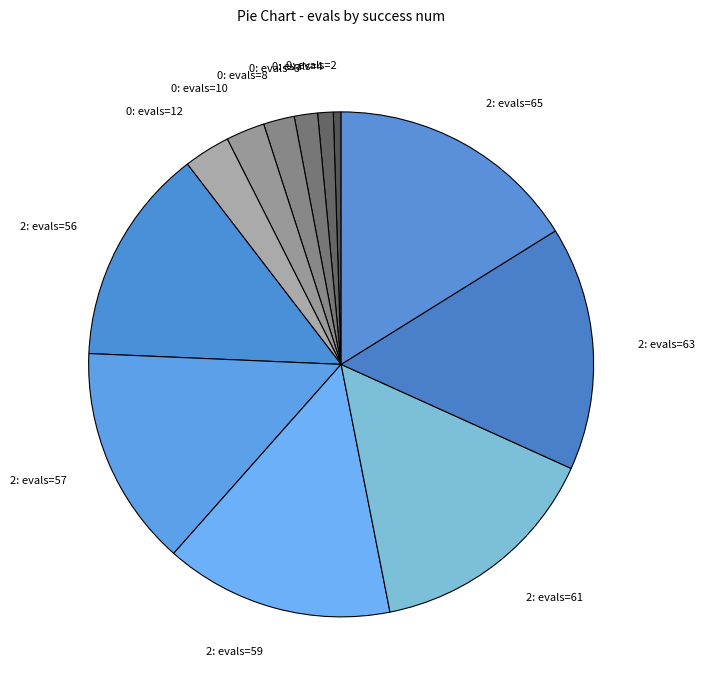

Do 0: evals=4 and 0: evals=10 together represent more than half of the pie?

No